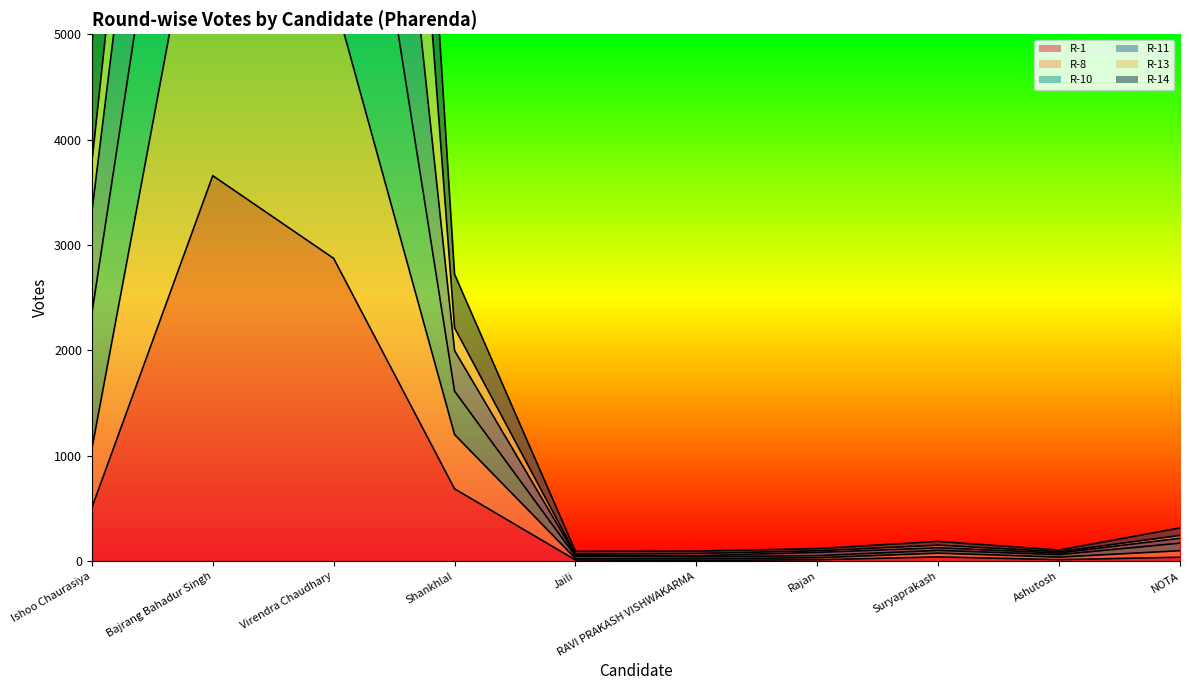

At how many categories does at least one series exceed 15827?

2